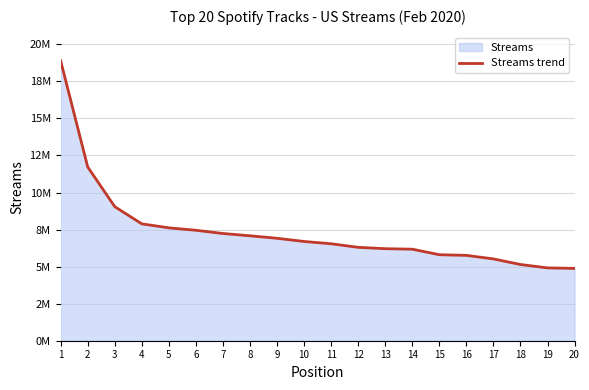

What is the change in value from 7 to 17?

-1715882